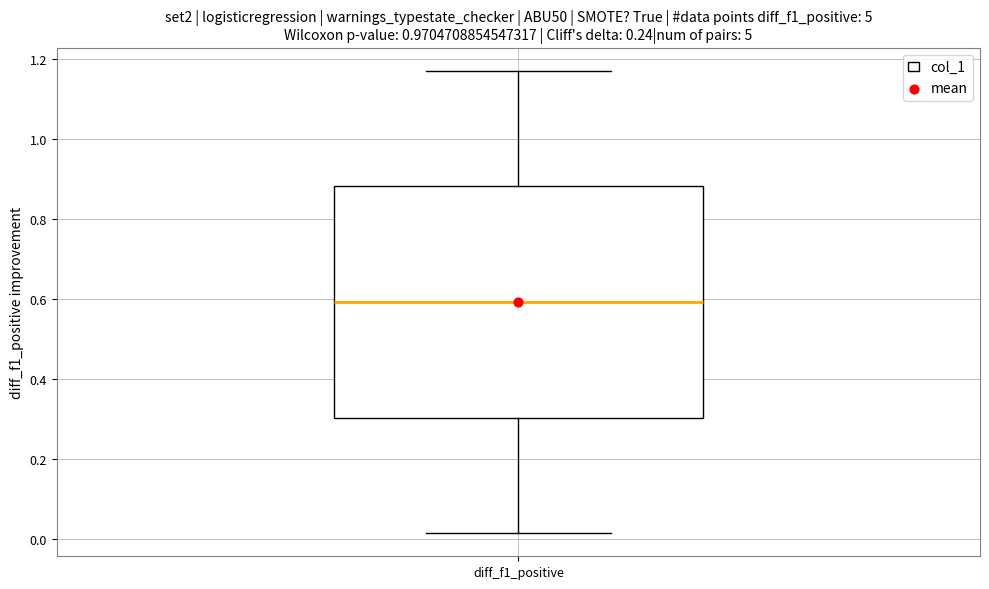

Read this box plot against the y-axis: the position of the median line, the range covered by the box, and the ends of both whiskers. The values are not printed on the chart, so give them approximately, as read against the axis.

median 0.60, box 0.30 to 0.88, whiskers 0.02 to 1.18